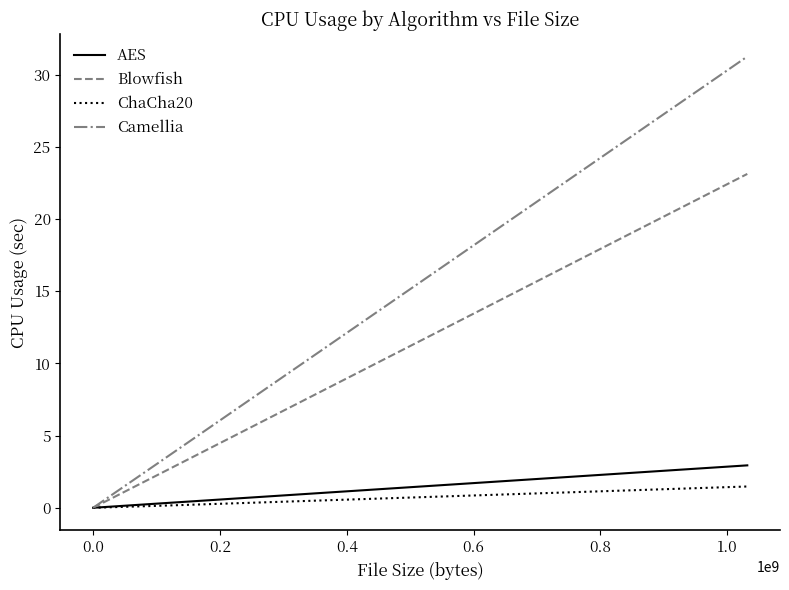

Which series has the largest range (max minus min)?

Camellia